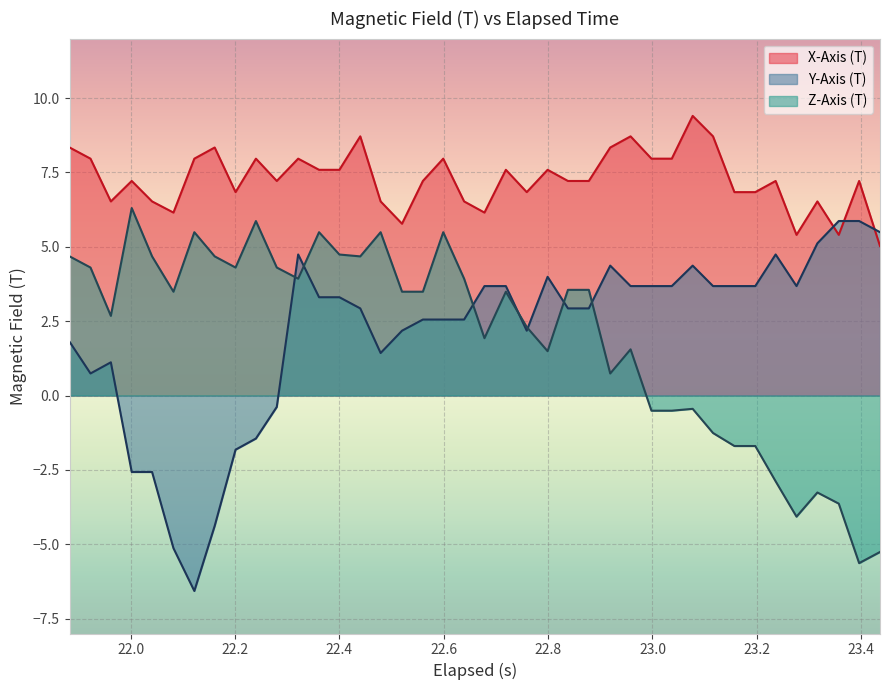

How many values in the X-Axis (T) series are below 7?

15